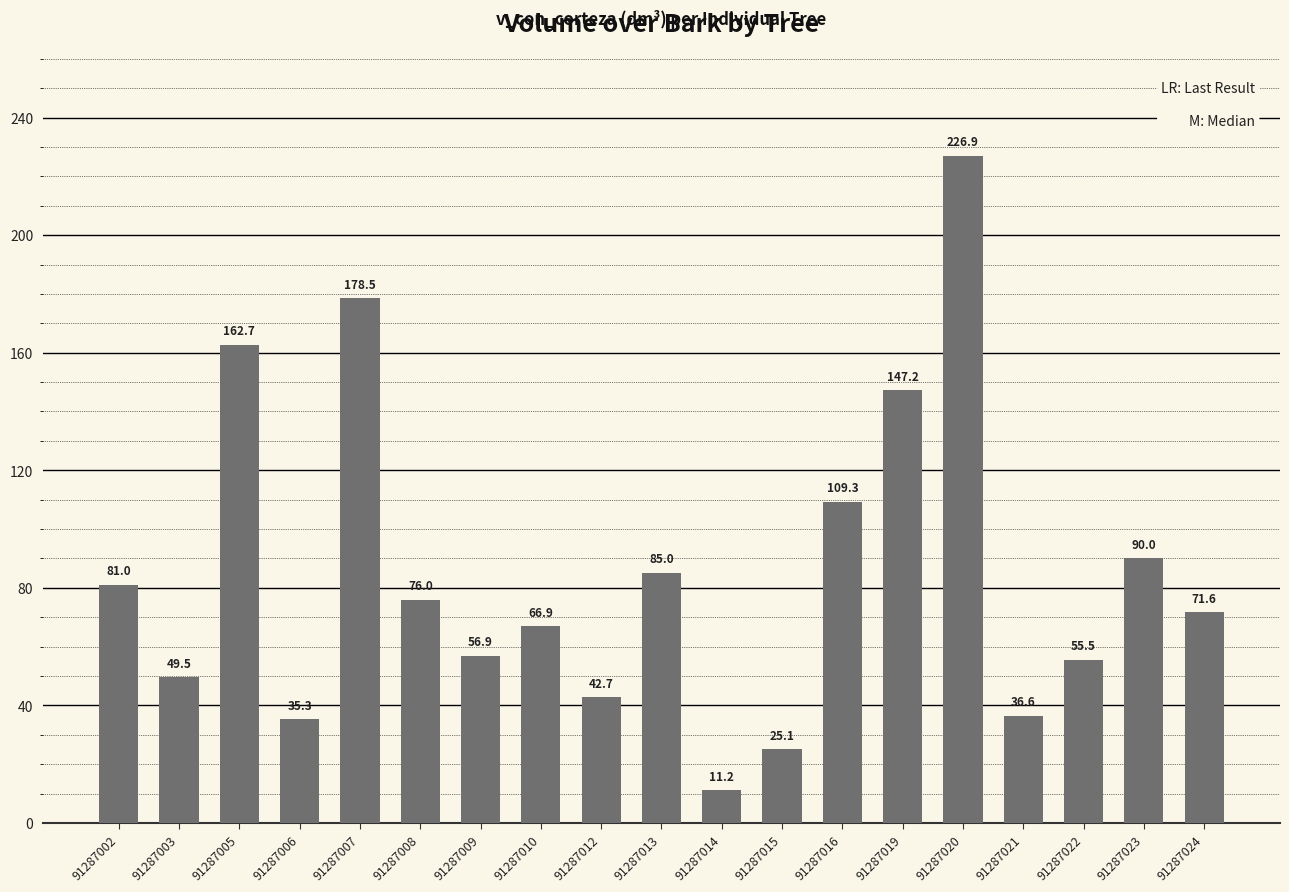

Reading right to left, transcribe all the data shown in this chart.

91287024=71.6	91287023=90.0	91287022=55.5	91287021=36.6	91287020=226.9	91287019=147.2	91287016=109.3	91287015=25.1	91287014=11.2	91287013=85.0	91287012=42.7	91287010=66.9	91287009=56.9	91287008=76.0	91287007=178.5	91287006=35.3	91287005=162.7	91287003=49.5	91287002=81.0